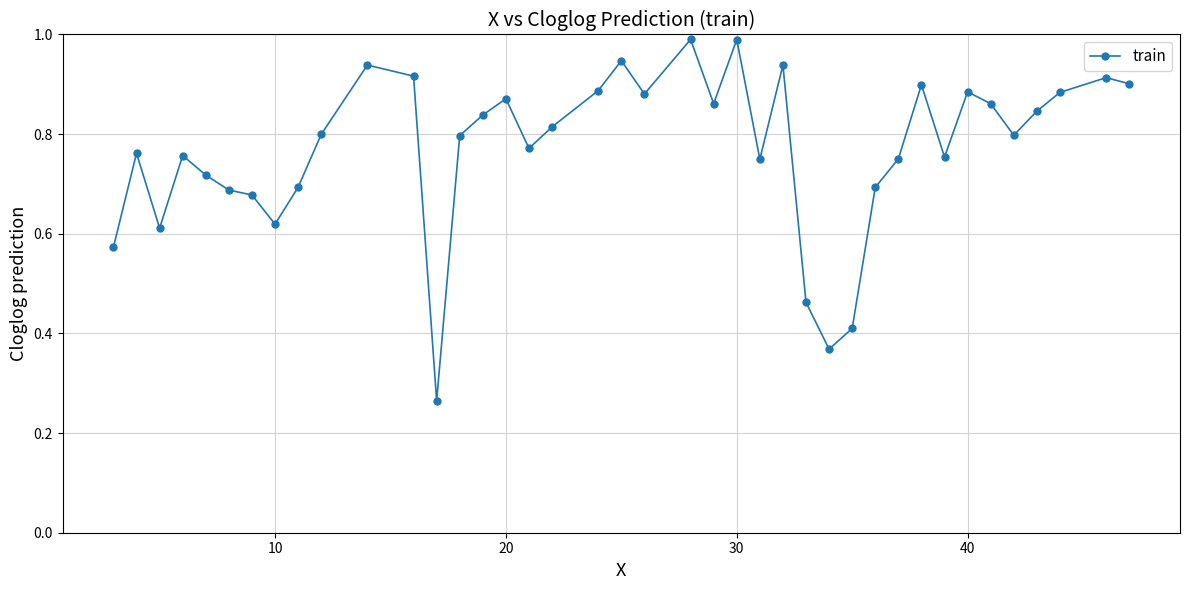

True or false: there are more than 2 points higher than both neighbors.

True